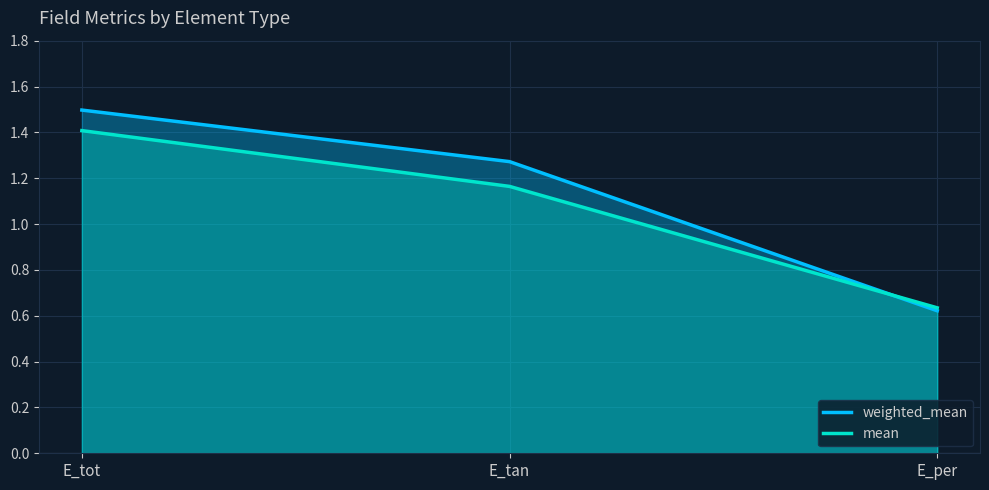

What position from the left is E_tan?

2